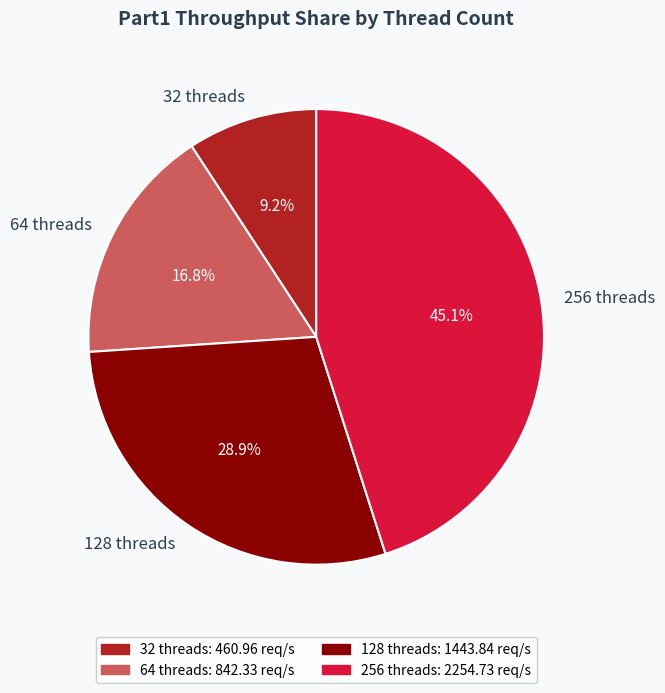

How much of the chart is everything except 64 threads?

83.2%